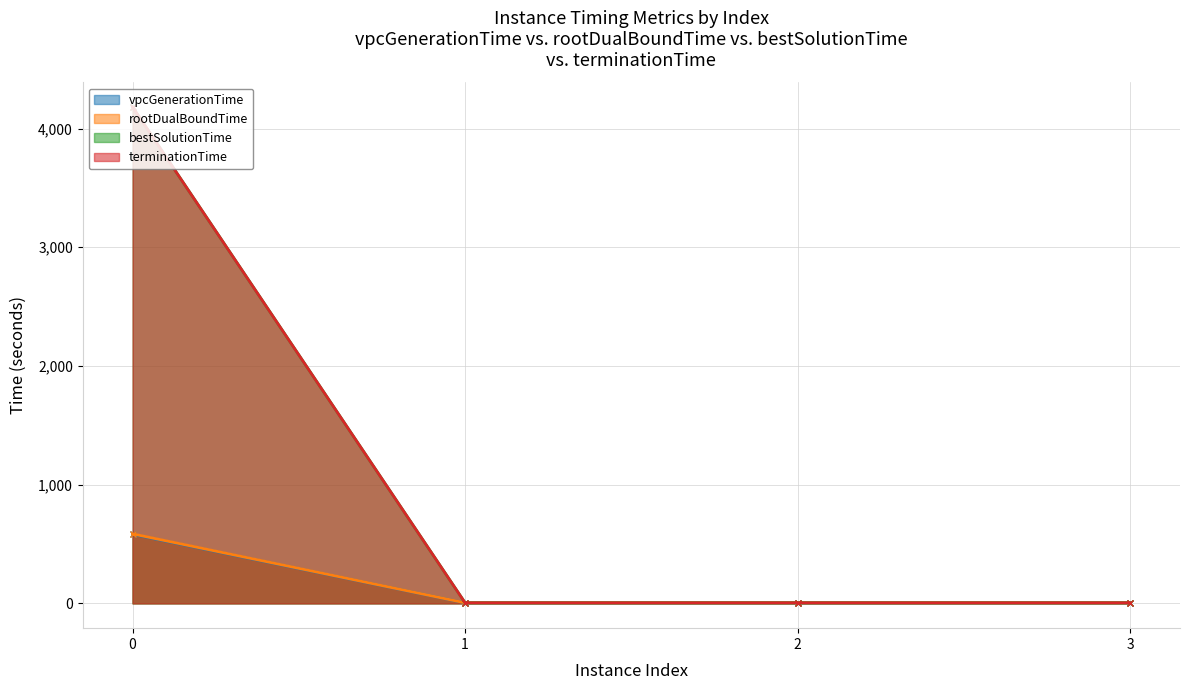

How many interior local peaks does the vpcGenerationTime series have?

1